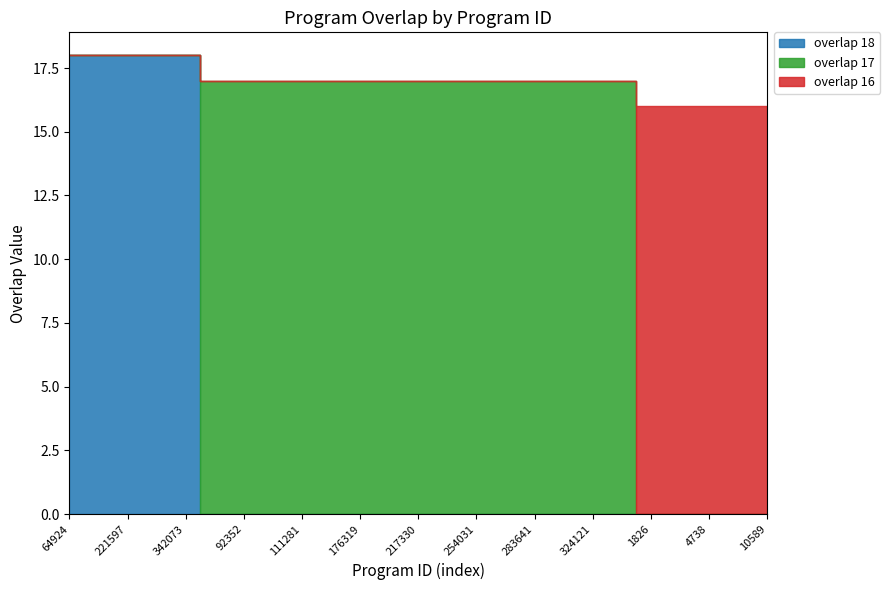

Between which two adjacent categories do overlap 17 and overlap 16 first intersect?

340862 and 1826